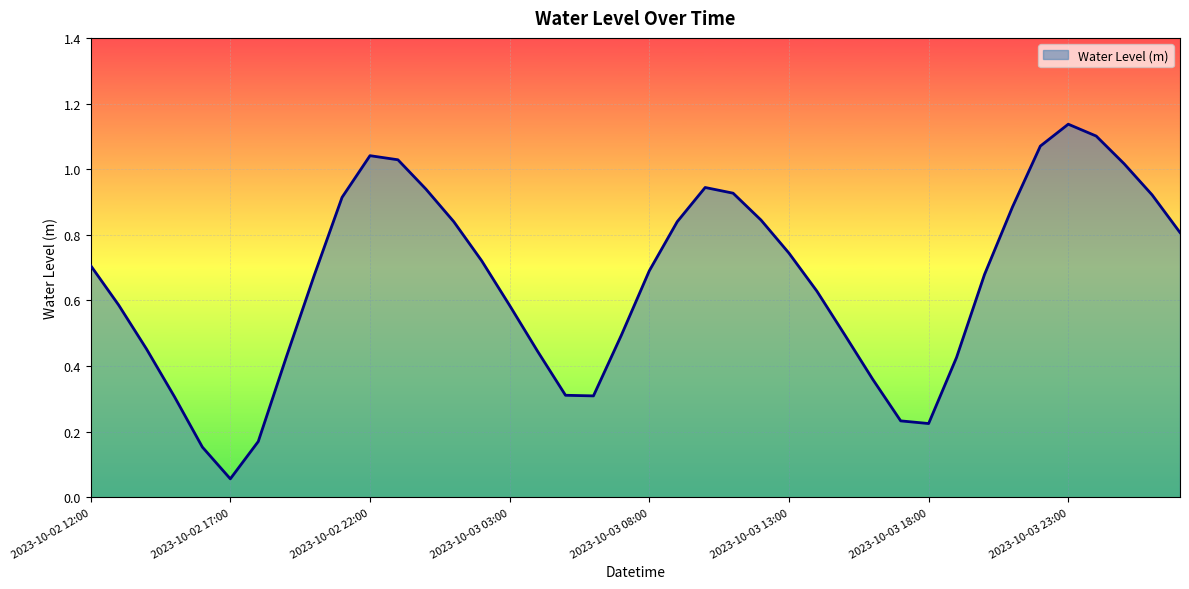

Which category has the highest value across all series?

2023-10-03 23:00